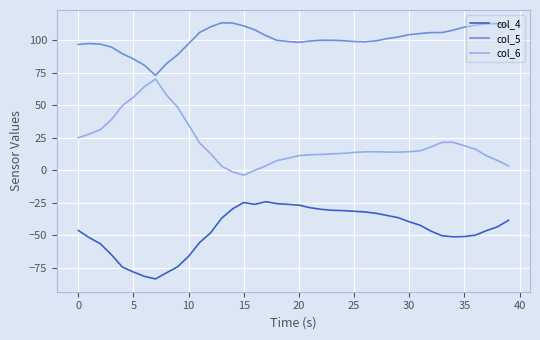

True or false: col_4 and col_5 intersect in this chart.

False